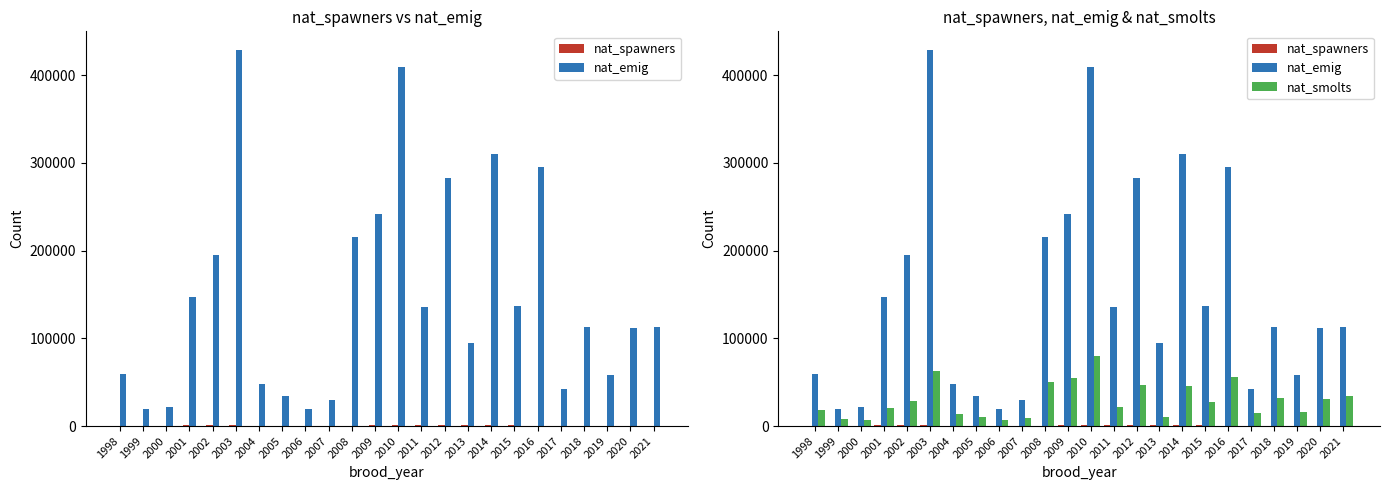

Between 1998 and 2000, which series saw the biggest shift?

nat_emig